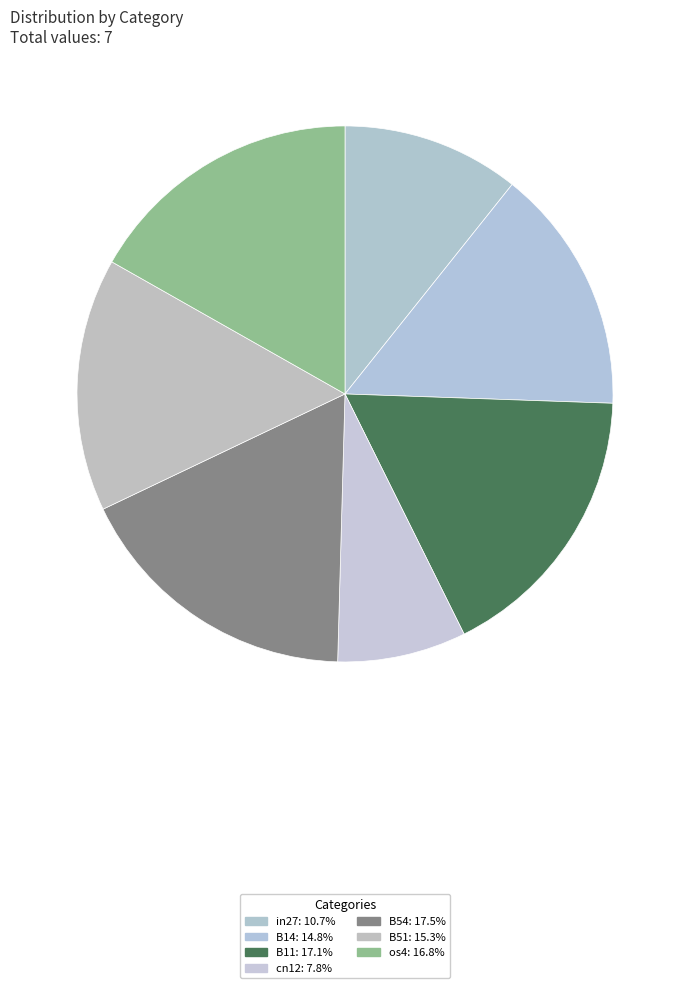

True or false: B11 accounts for 17% of the total.

True